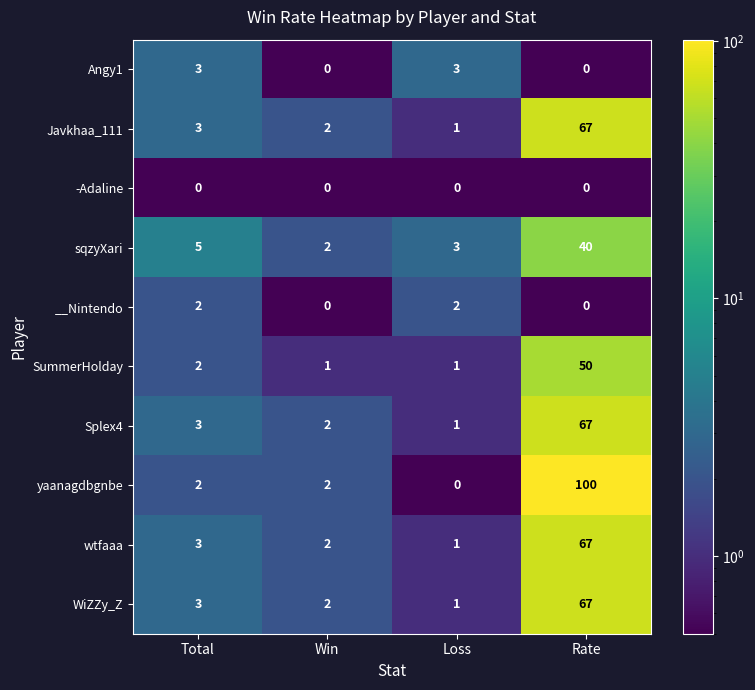

What is the sum of all wtfaaa values?

73